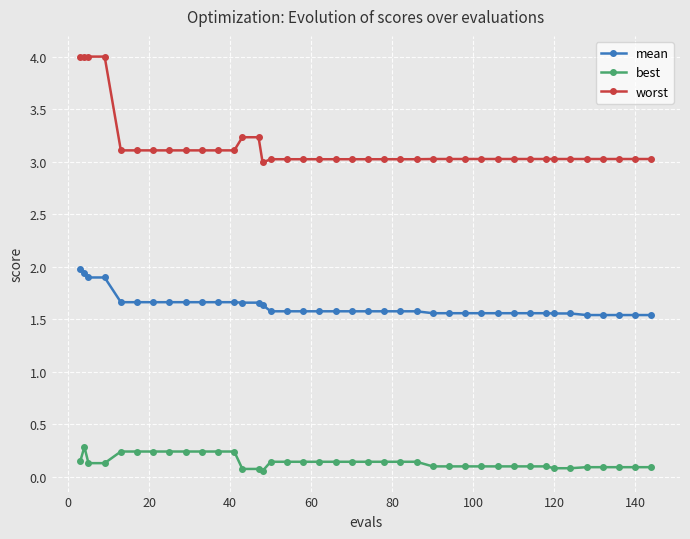

What is the minimum value for worst?

3.0